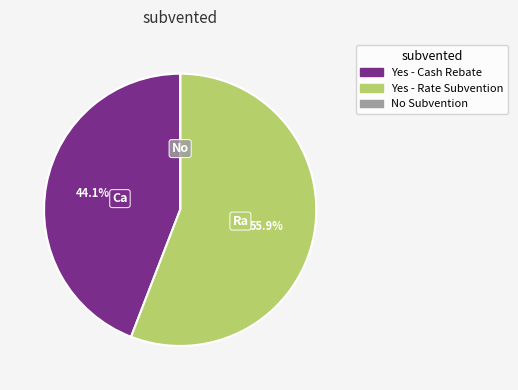

Does Yes - Cash Rebate account for over 50% of the chart?

No